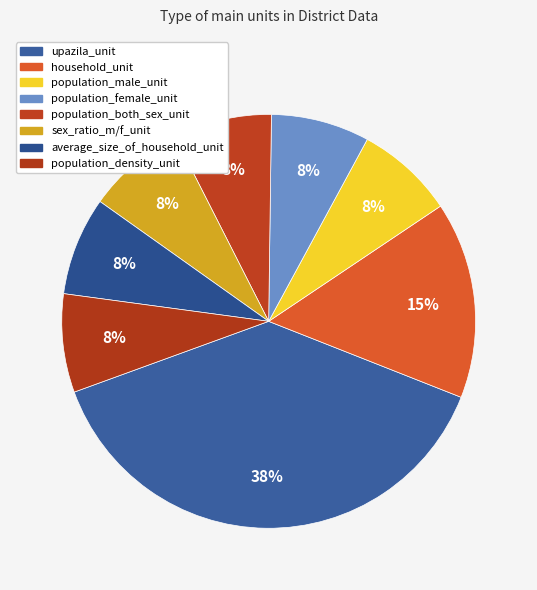

Count the number of slices in the pie.

8